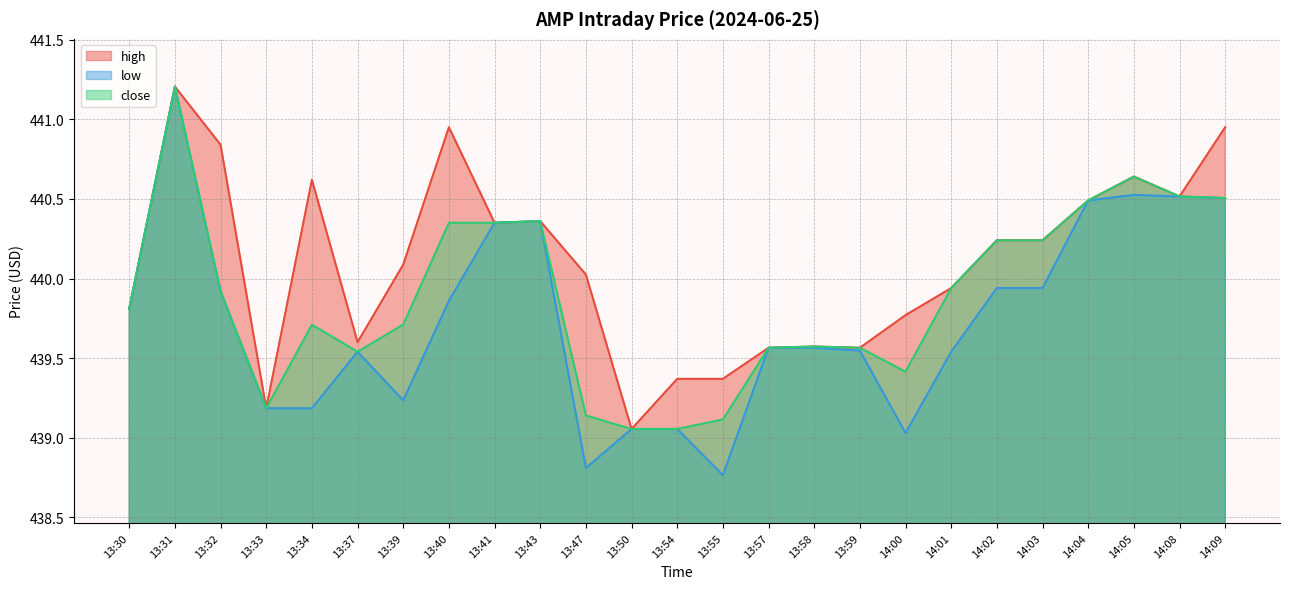

What is the highest value of the high series?

441.2